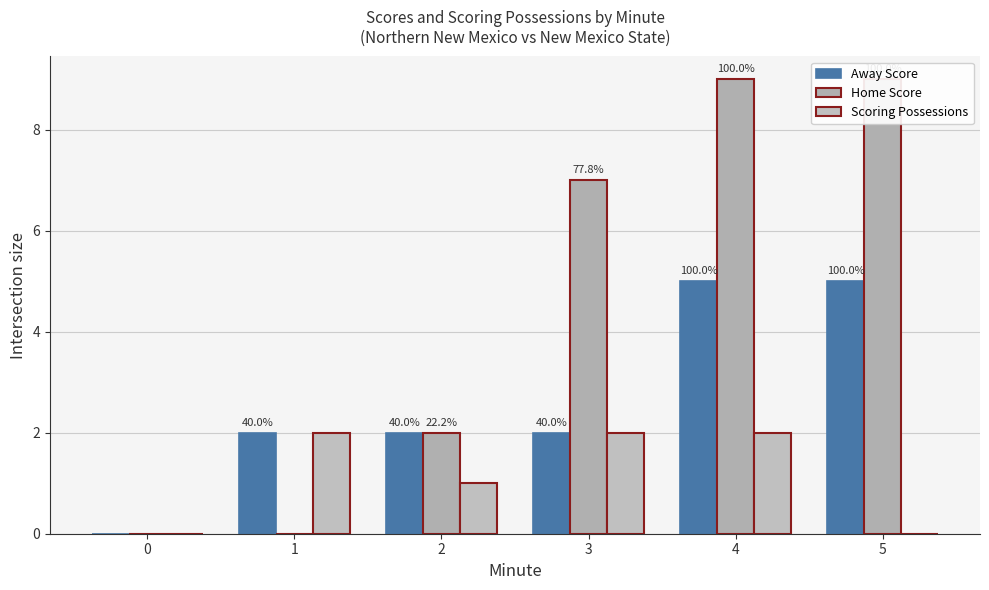

The Home Score series shows 9 at 4. True or false?

True